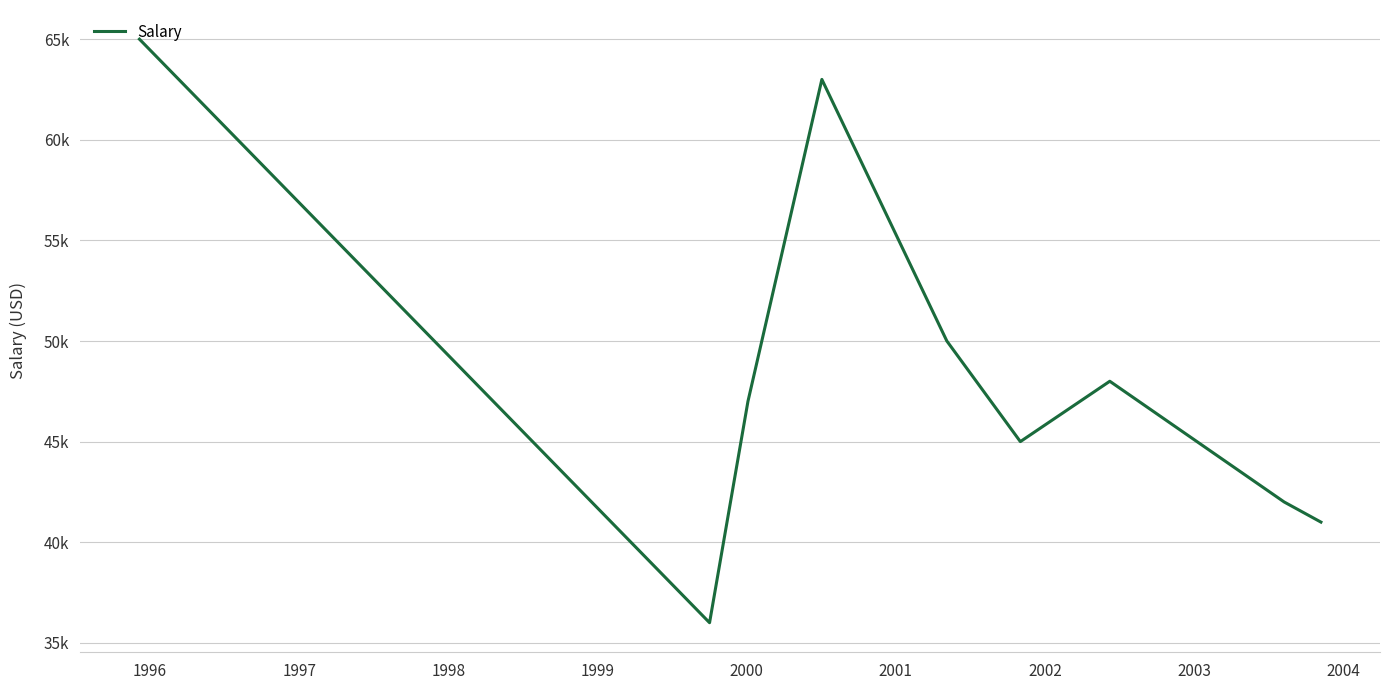

What is the minimum value shown in the chart?

36000